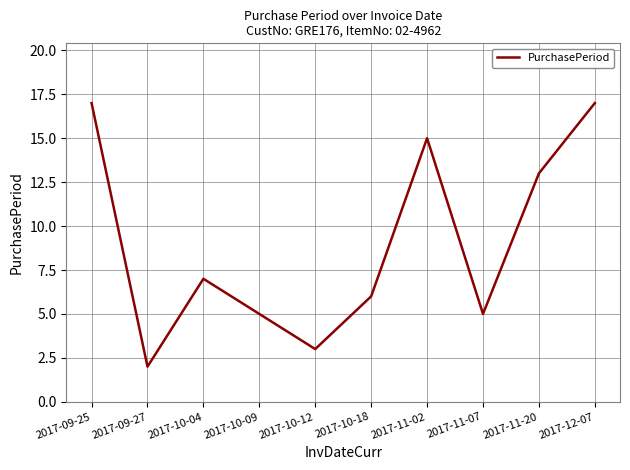

Count the number of data series in this chart.

1